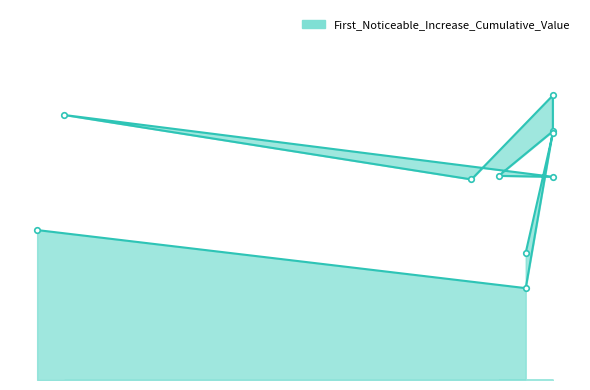

How many interior local peaks (higher than both neighbors) does the data have?

3